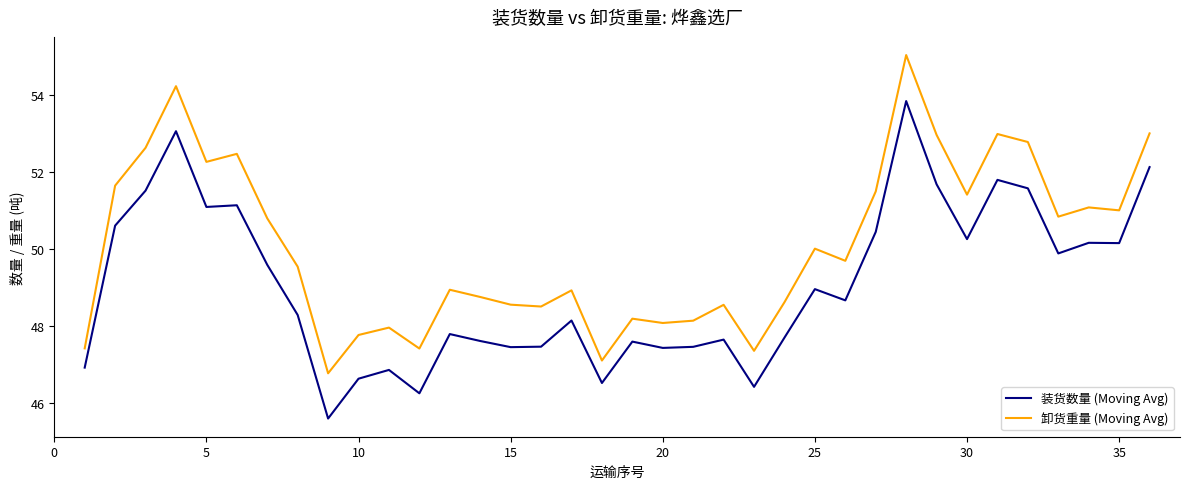

List the series in order of their peak value, lowest first.

装货数量 (Moving Avg), 卸货重量 (Moving Avg)